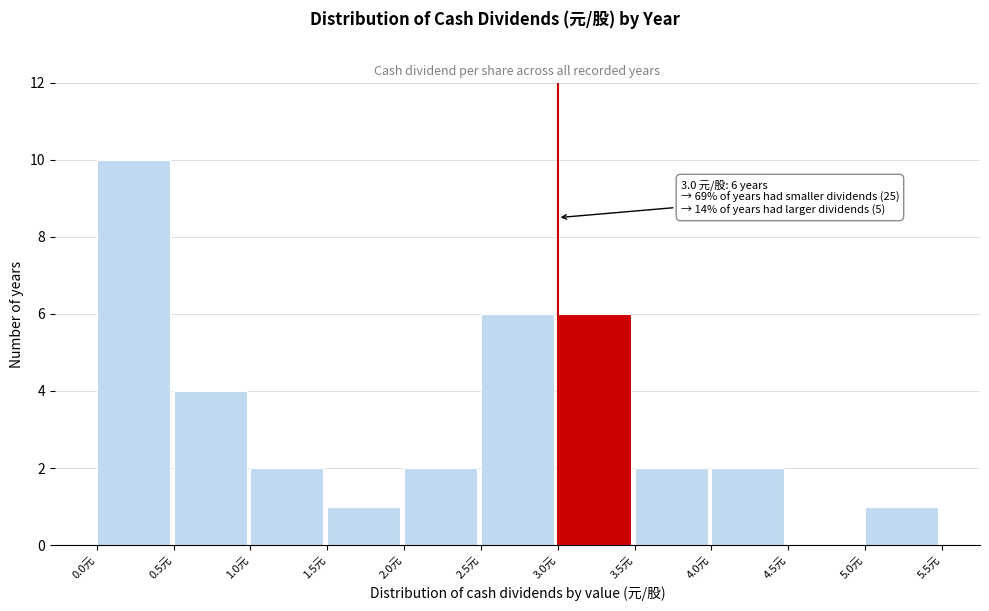

Over which range of the x-axis is the bar tallest?

0.0 to 0.5